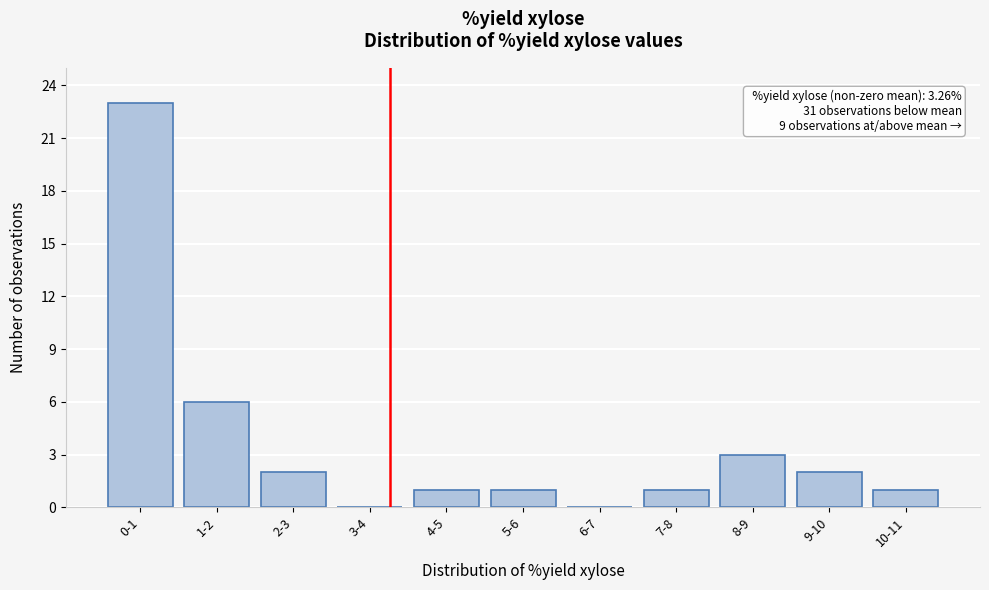

Reading left to right, extract all data points from this chart.

0-1=23	1-2=6	2-3=2	3-4=0	4-5=1	5-6=1	6-7=0	7-8=1	8-9=3	9-10=2	10-11=1